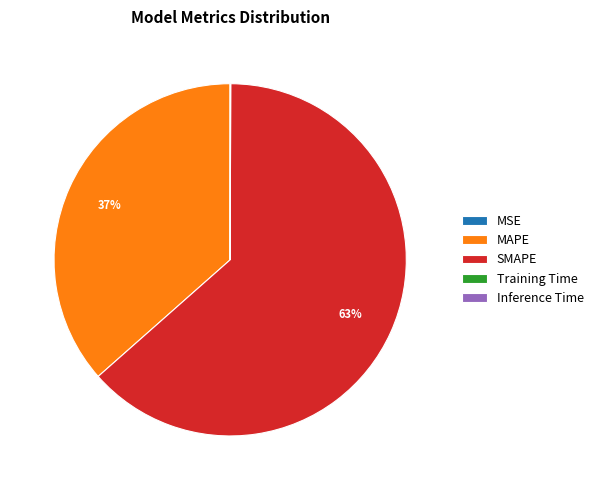

Between SMAPE and MAPE, which is larger?

SMAPE